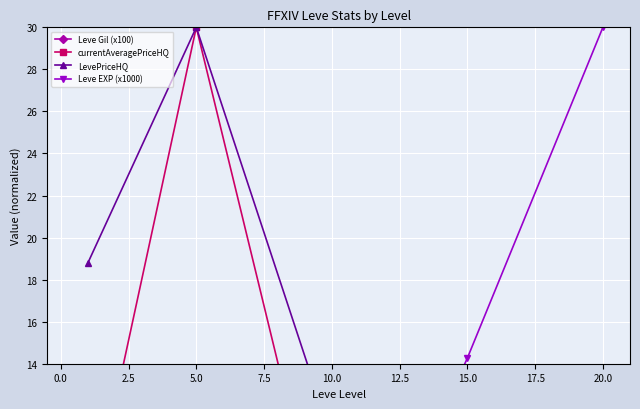

At how many categories does at least one series exceed 10?

5